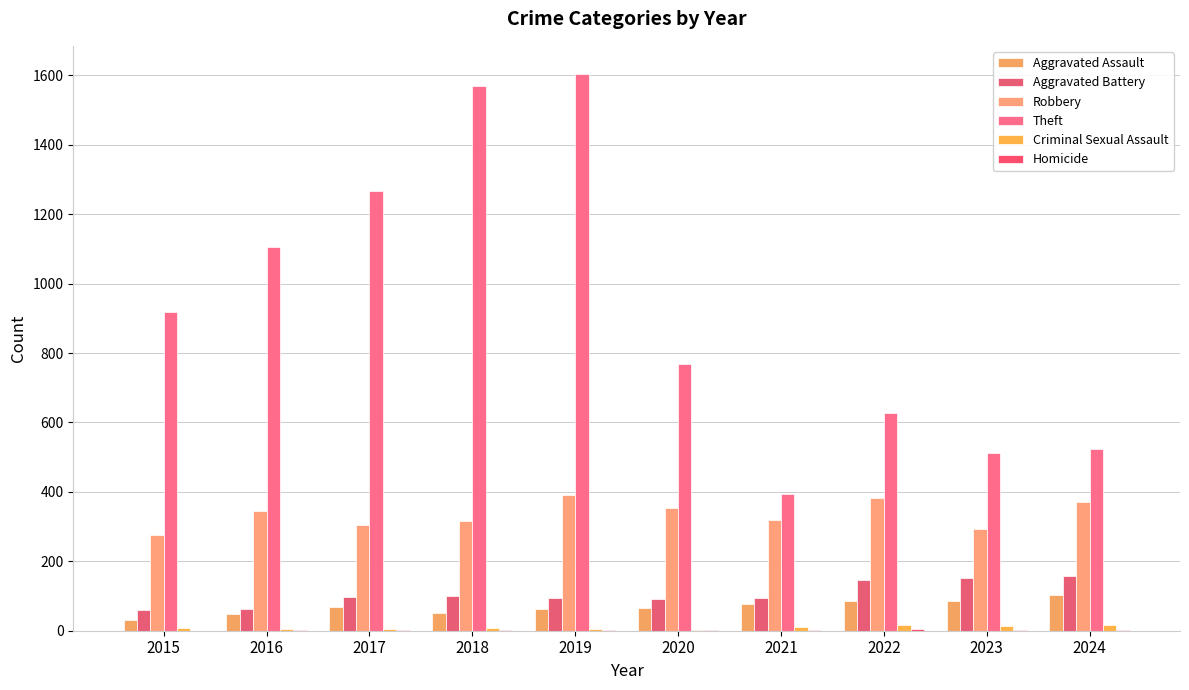

At which label is Criminal Sexual Assault closest to 9?

2015